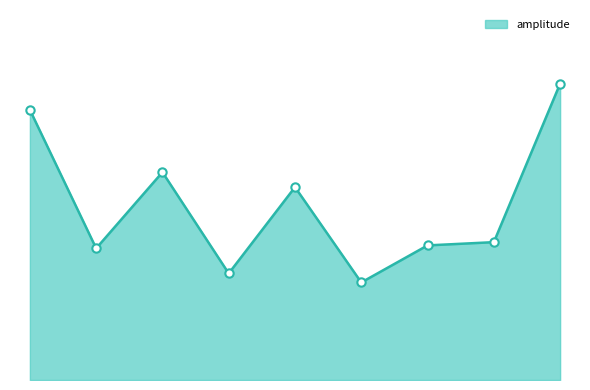

How many interior local peaks (higher than both neighbors) does the data have?

2